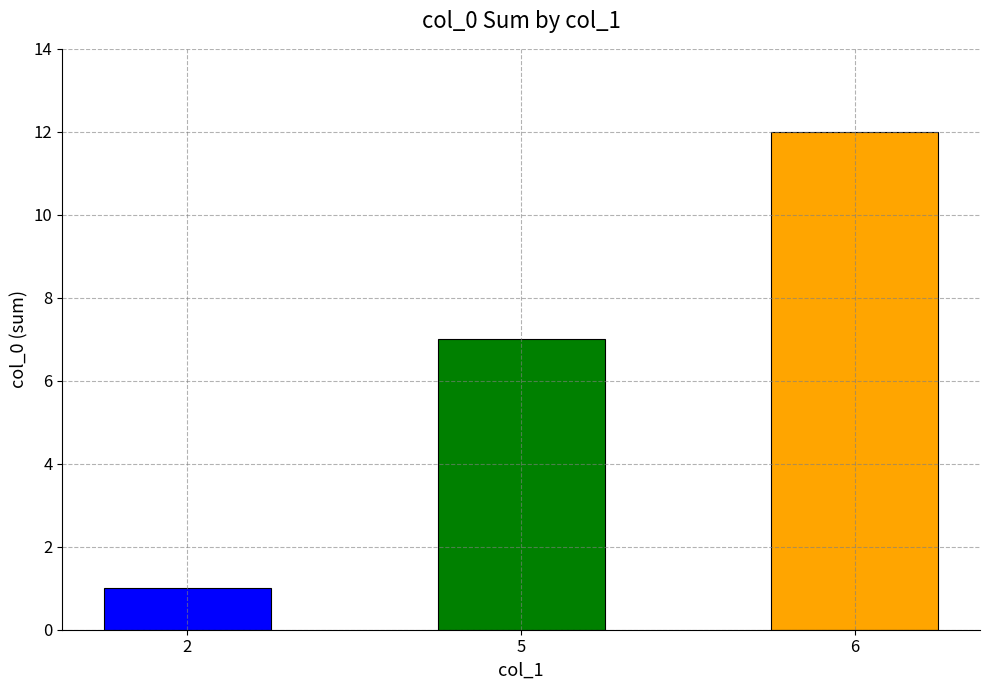

Does the chart contain stacked bars?

No